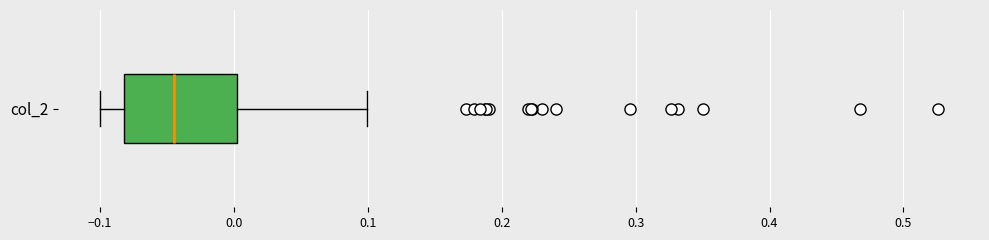

Transcribe this box plot: give where the median line is, the range the box spans, and where the two whiskers end, as read against the x-axis. The values are not printed on the chart, so give them approximately, as read against the axis.

median -0.04, box -0.08 to 0.00, whiskers -0.10 to 0.10